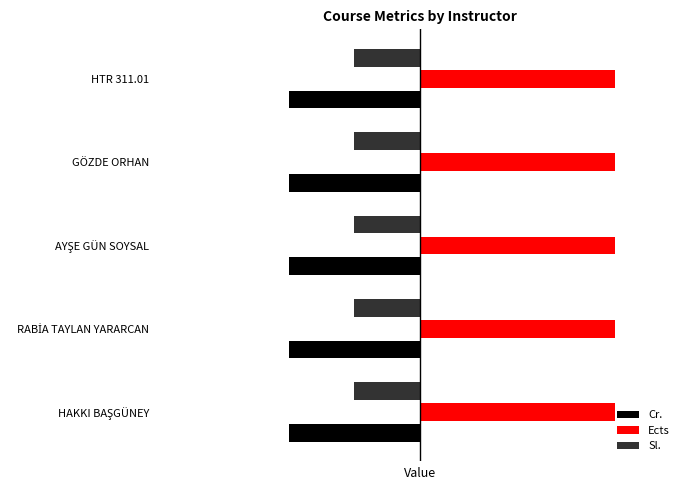

List the series in order of their overall mean, highest first.

Ects, Sl., Cr.